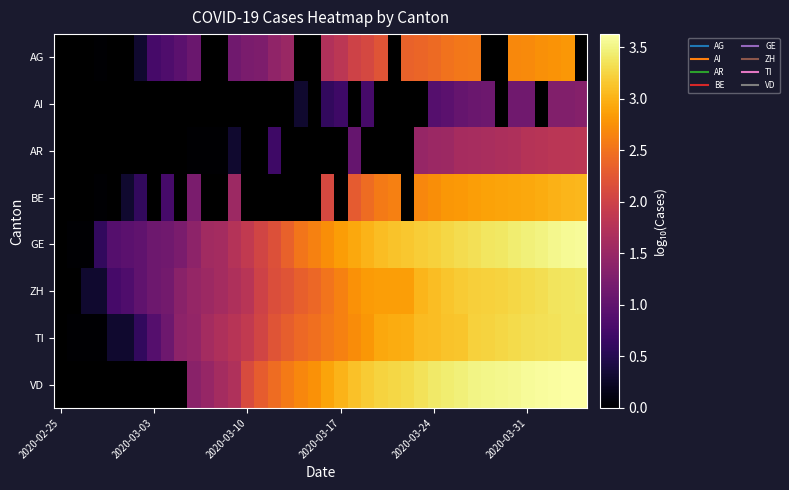

Count the number of categories in the chart.

40